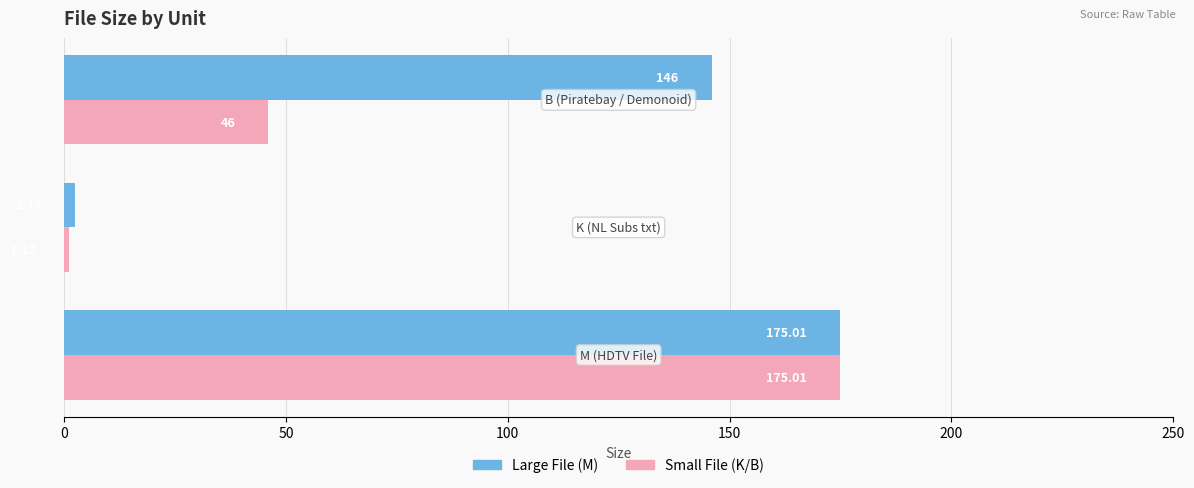

The value of Small File at 50 is 1.9. True or false?

False